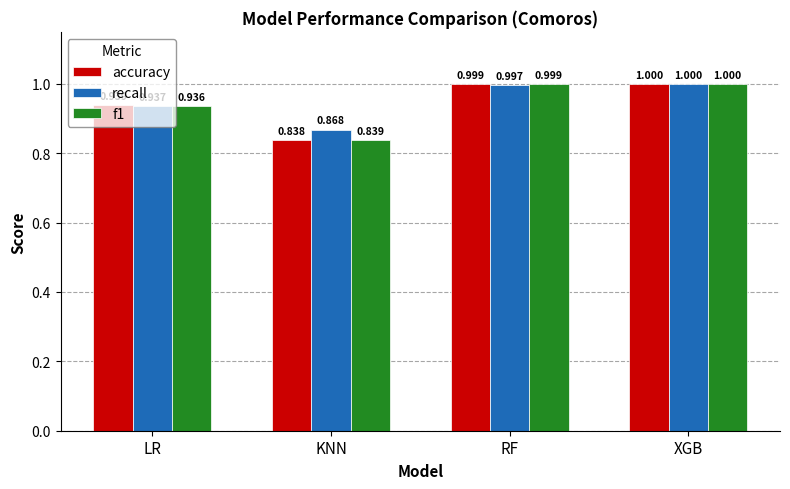

At which category does the chart reach its peak across all series?

XGB